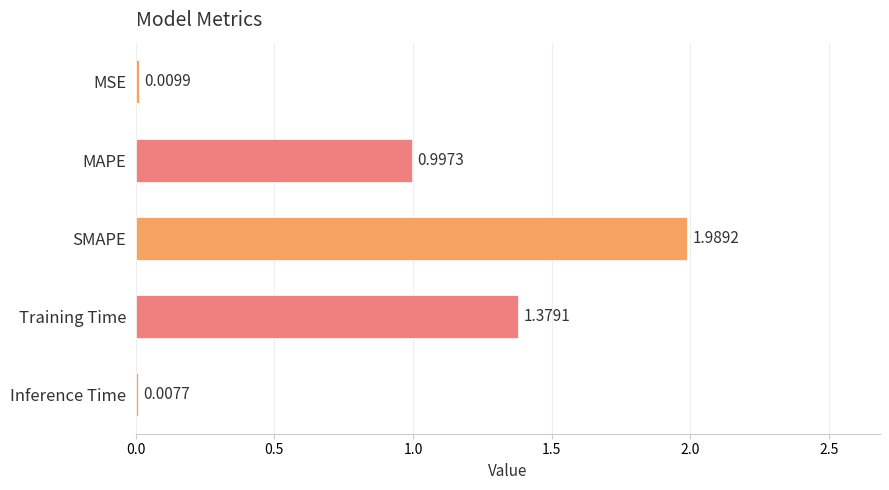

Between Inference Time and MAPE, which is larger?

MAPE